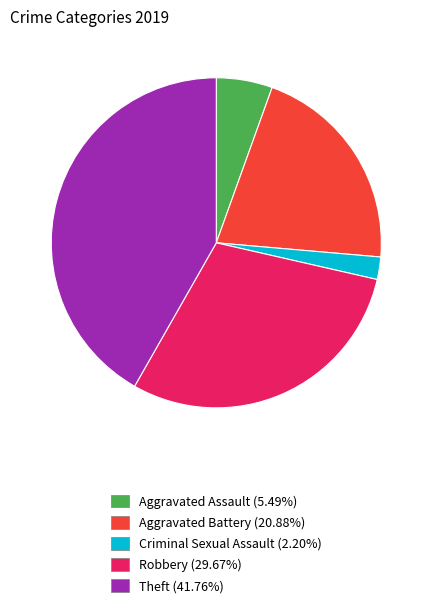

Is the sum of Robbery (29.67%) and Aggravated Assault (5.49%) greater than half?

No